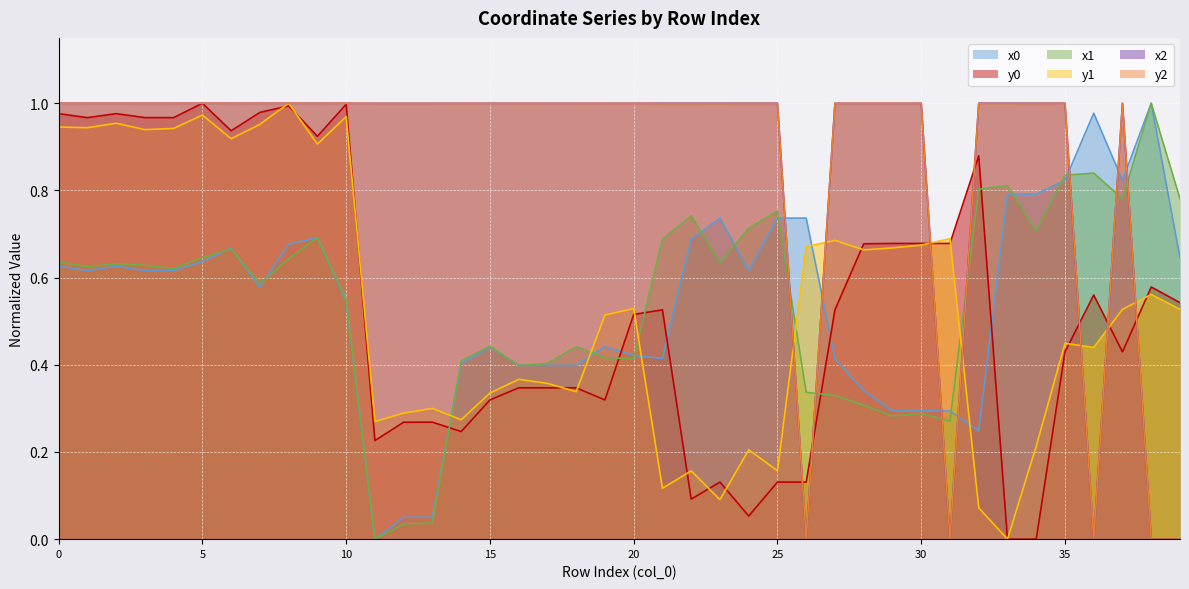

What is the sum of all y2 values?

35.0